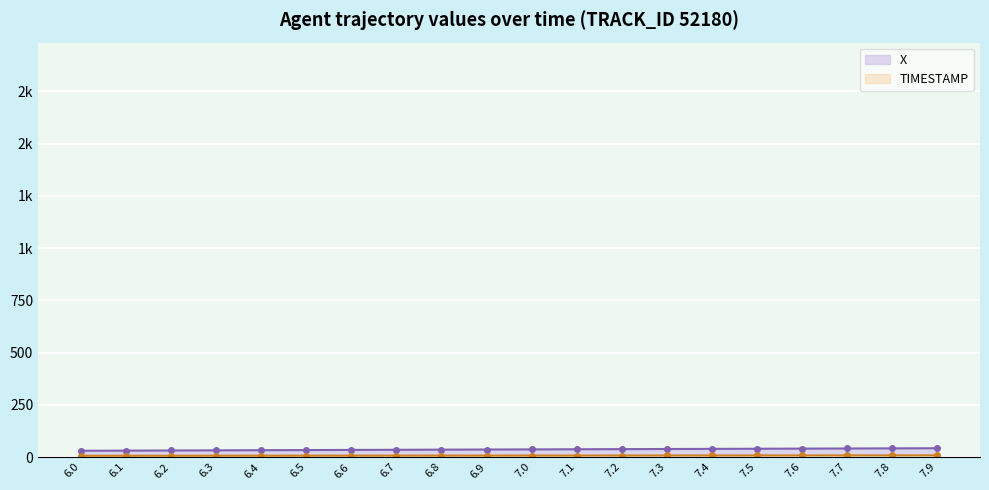

Which series has the largest total across all categories?

X